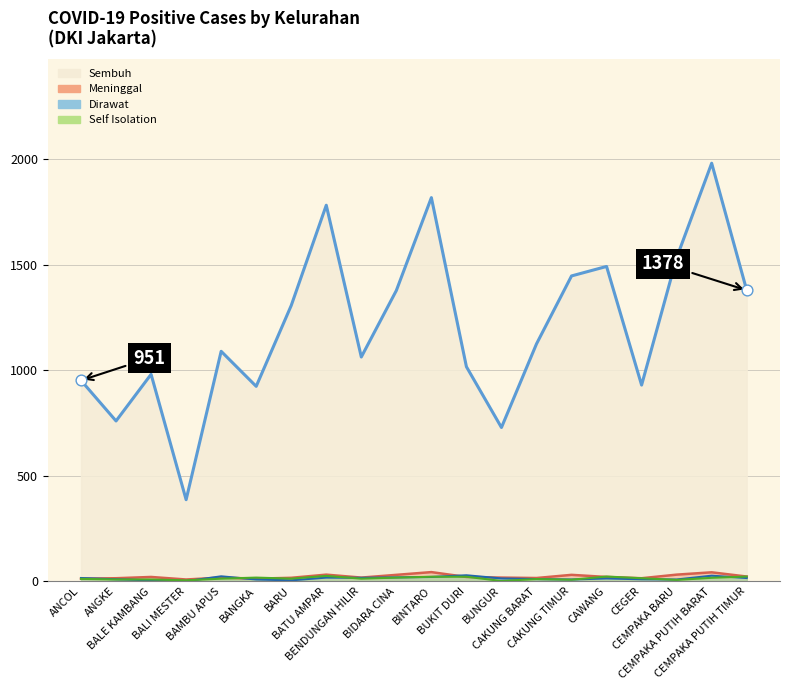

Which series contains the highest Y value?

Sembuh